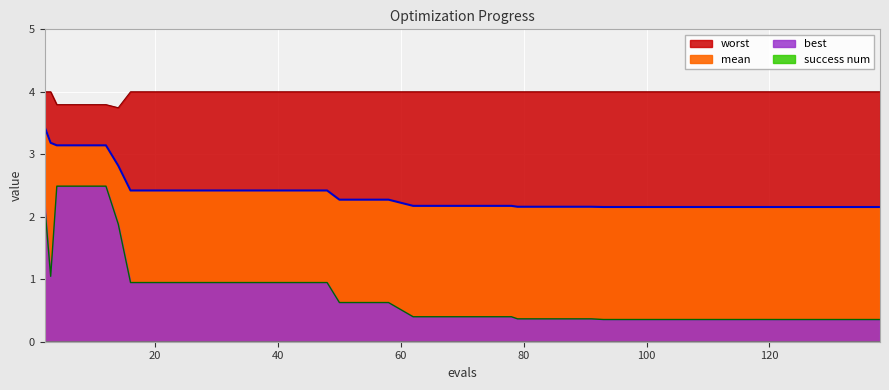

The value of worst at 79 is 4.0. True or false?

True